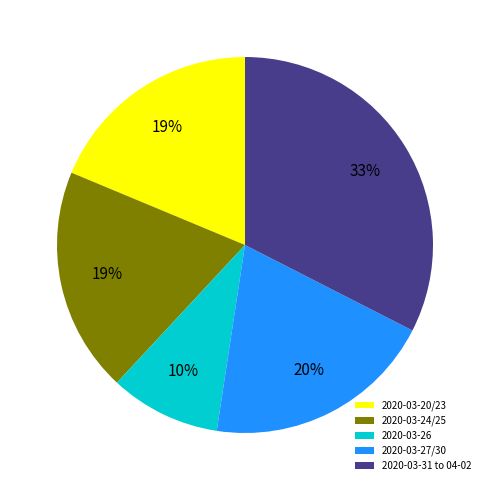

To the nearest percent, what portion does 2020-03-26 represent?

10%